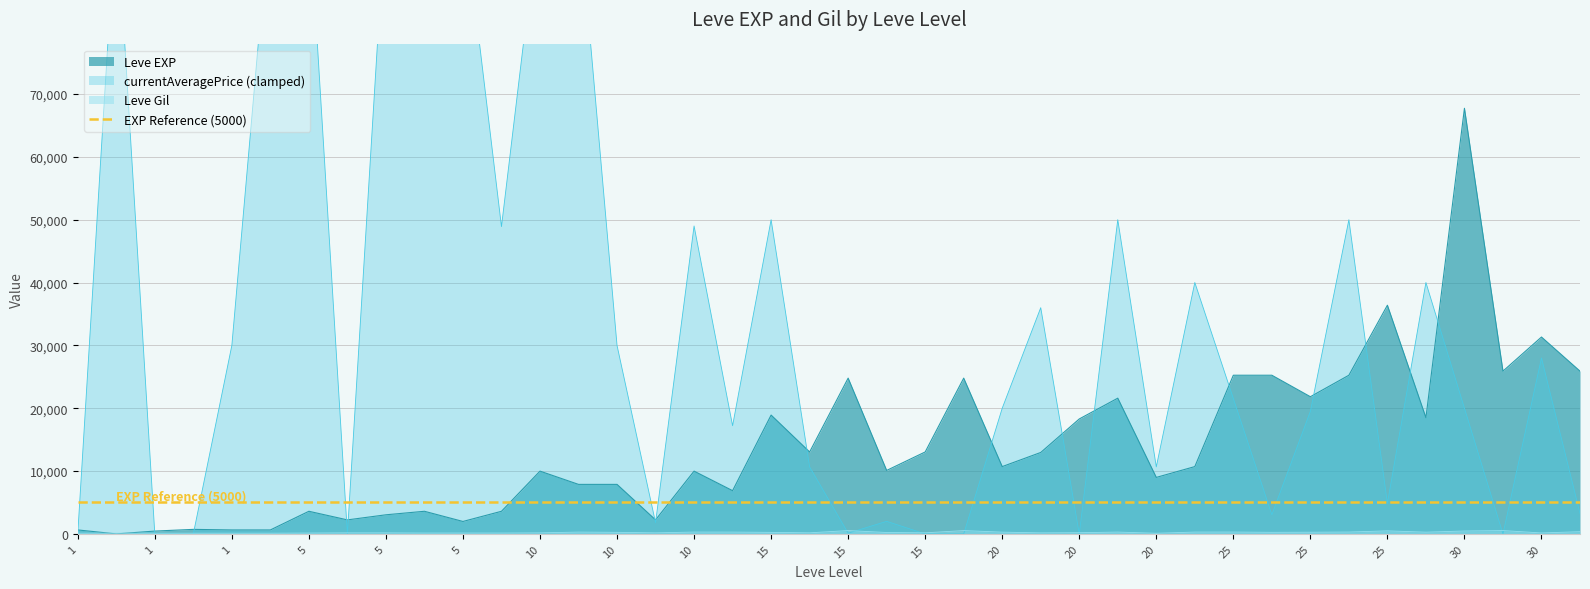

How many values in the Leve EXP series are below 10710?

20